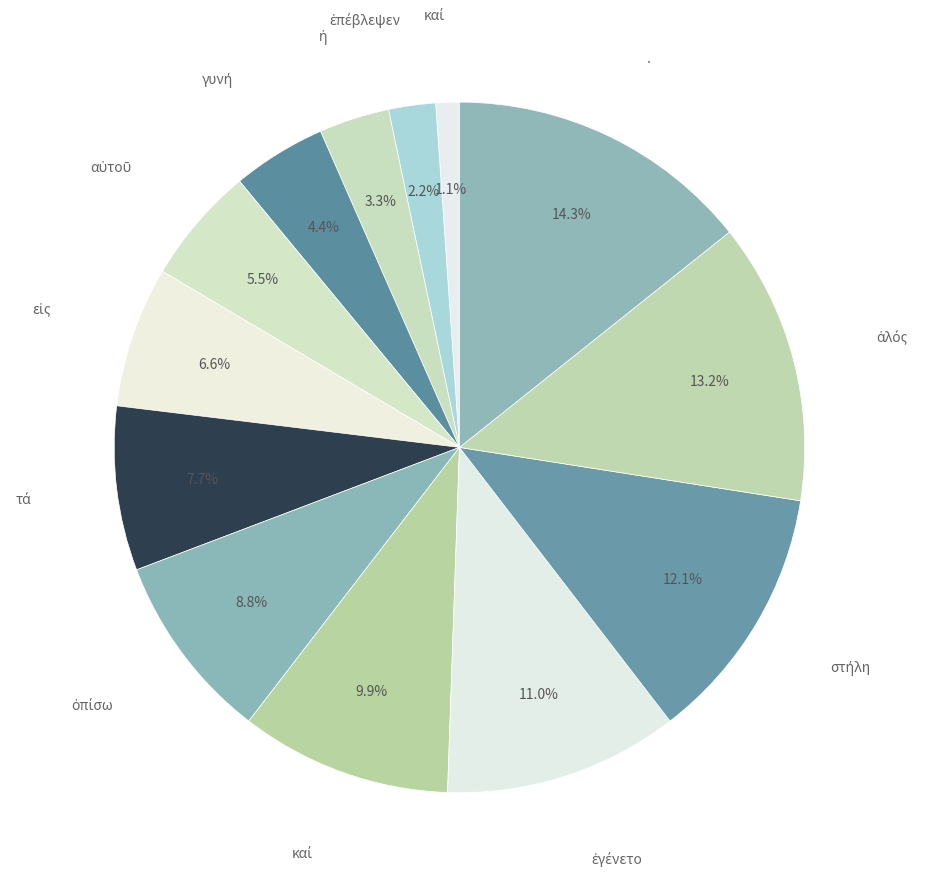

What is the largest slice in the pie chart?

.